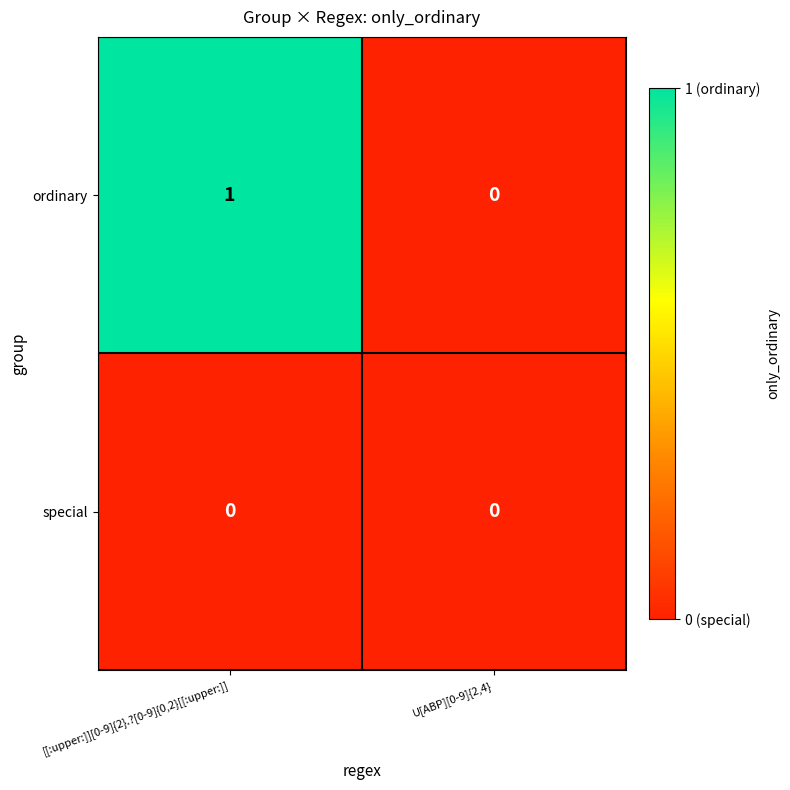

List the series in order of their peak value, highest first.

ordinary, special